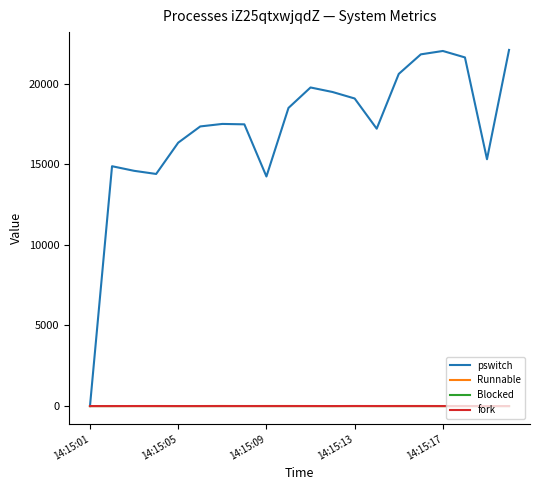

Which series has the largest total across all categories?

pswitch